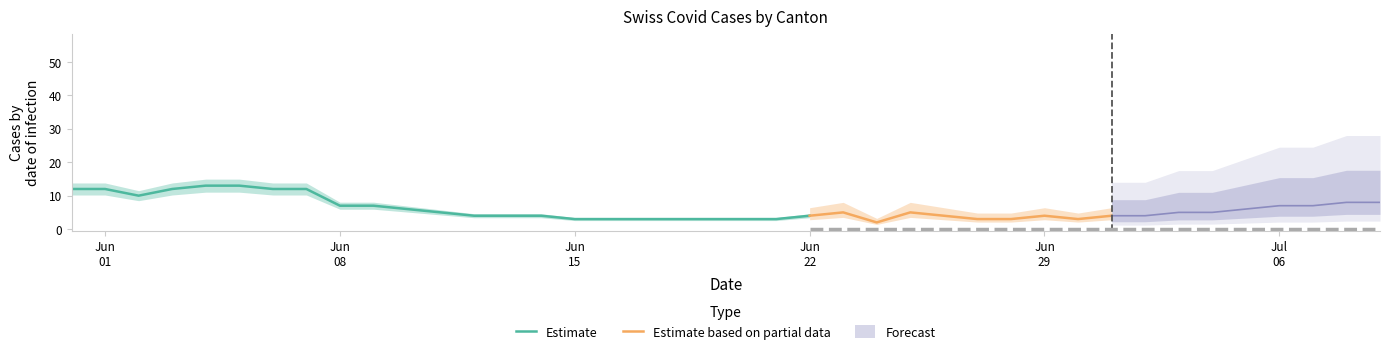

What is the label of the 4th point from the left?

2020-06-03